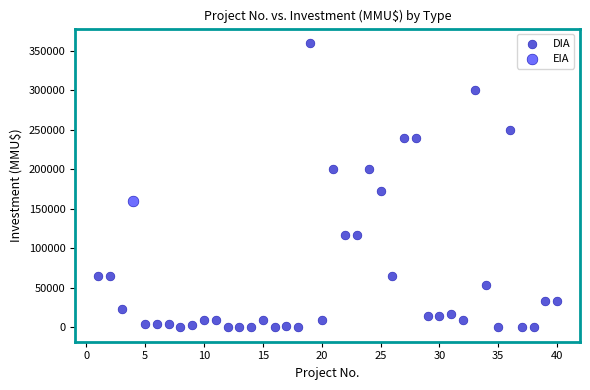

What are all the series names shown in the legend?

DIA, EIA